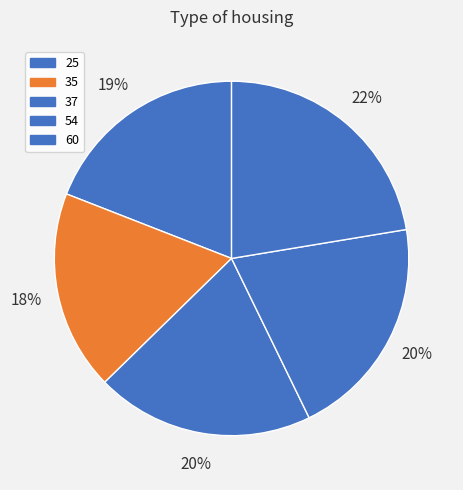

How many slices are in this pie chart?

5